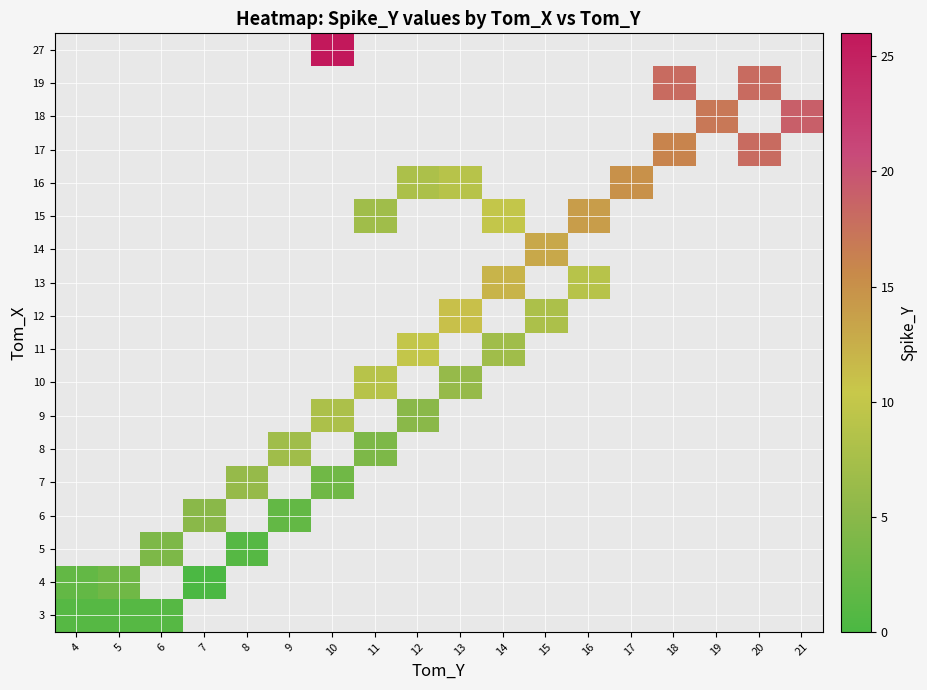

Which has a higher value, 8 or 20?

20